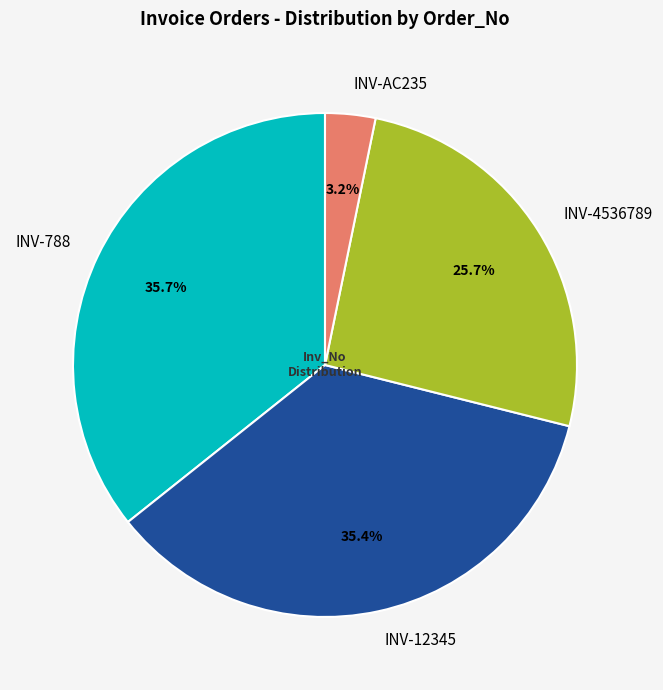

To the nearest percent, what is the average slice percentage?

25%